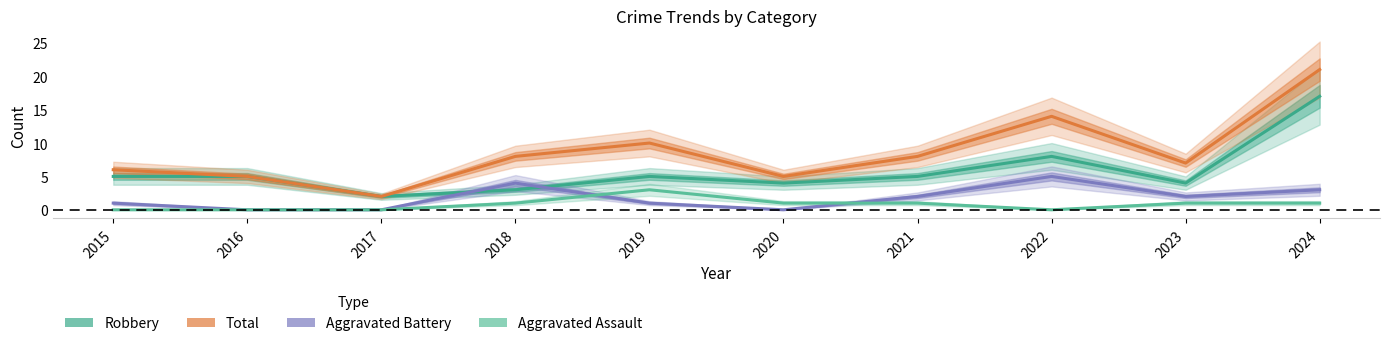

True or false: Aggravated Assault and Total cross at least once.

False